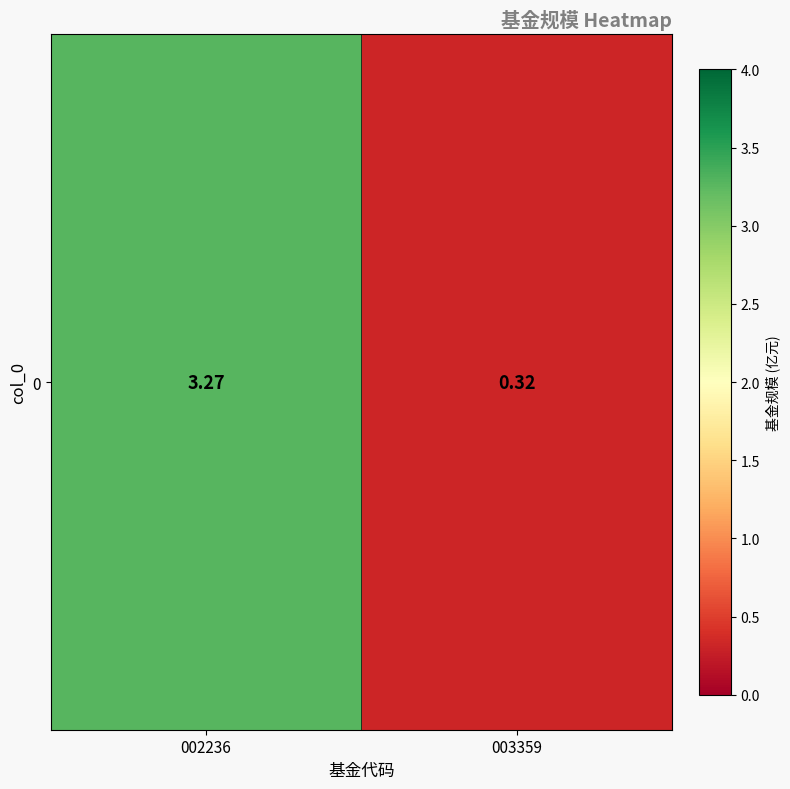

Count the number of values greater than 3.

1